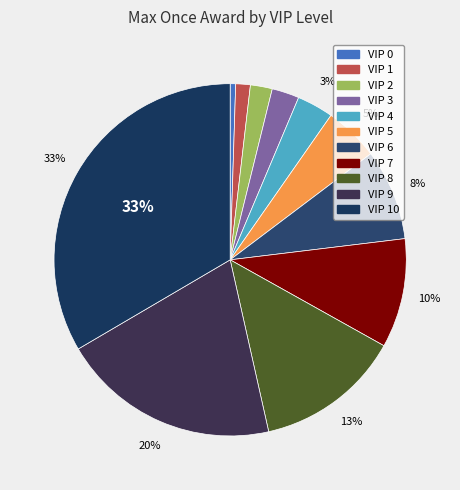

To the nearest percent, what is the average slice percentage?

9%